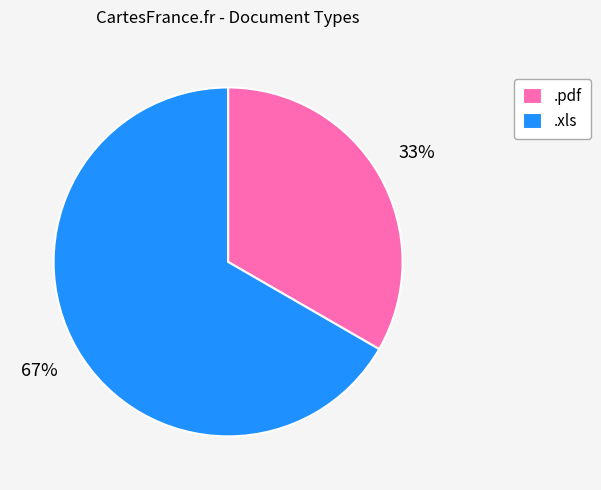

Between .xls and .pdf, which is larger?

.xls